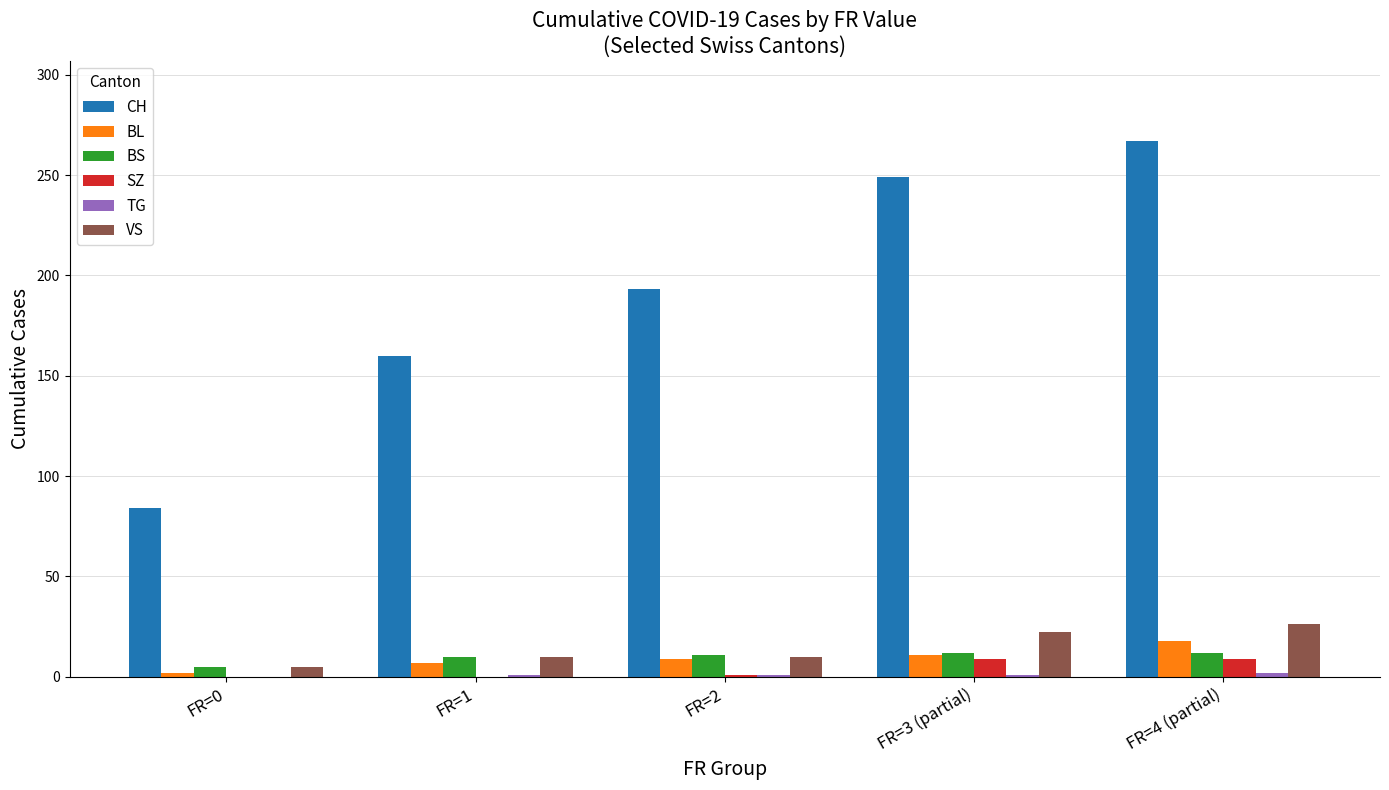

What is the maximum value shown in the chart?

267